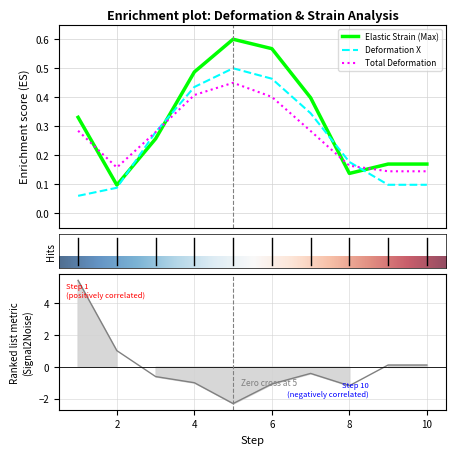

The Deformation X series shows 0.1 at 10. True or false?

True